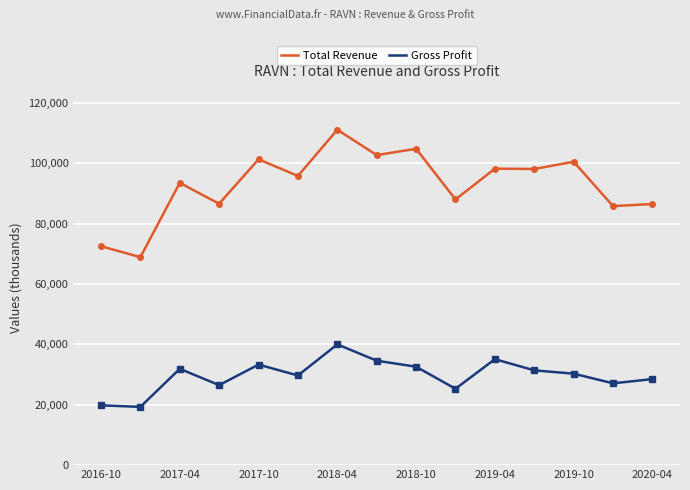

What is the value of the Total Revenue point at the 11th from the left?

98200